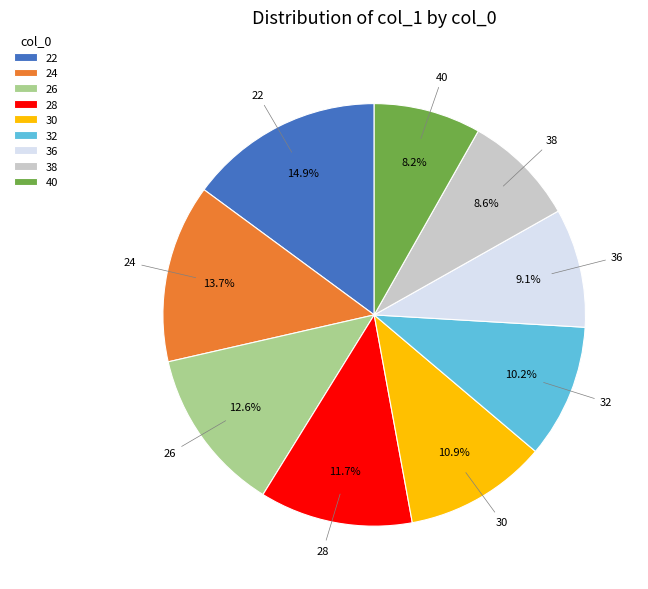

To the nearest percent, what percentage of the pie is 40?

8%